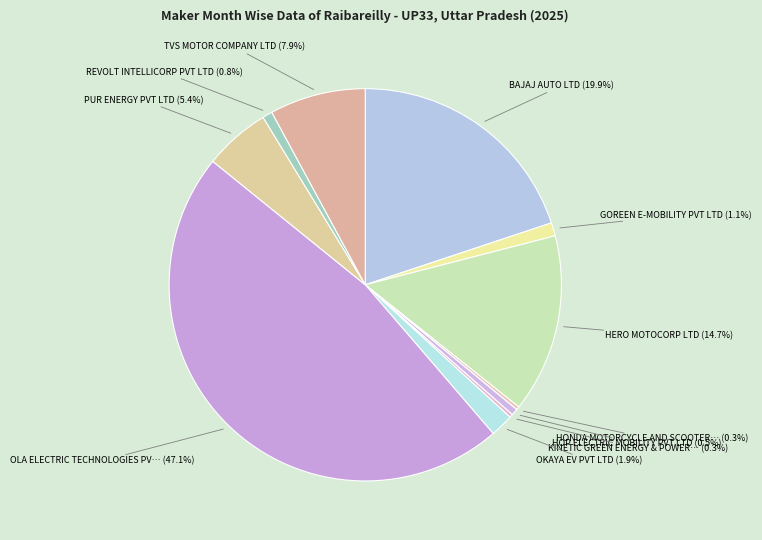

Which category has the smallest portion of the pie?

HONDA MOTORCYCLE AND SCOOTER INDIA